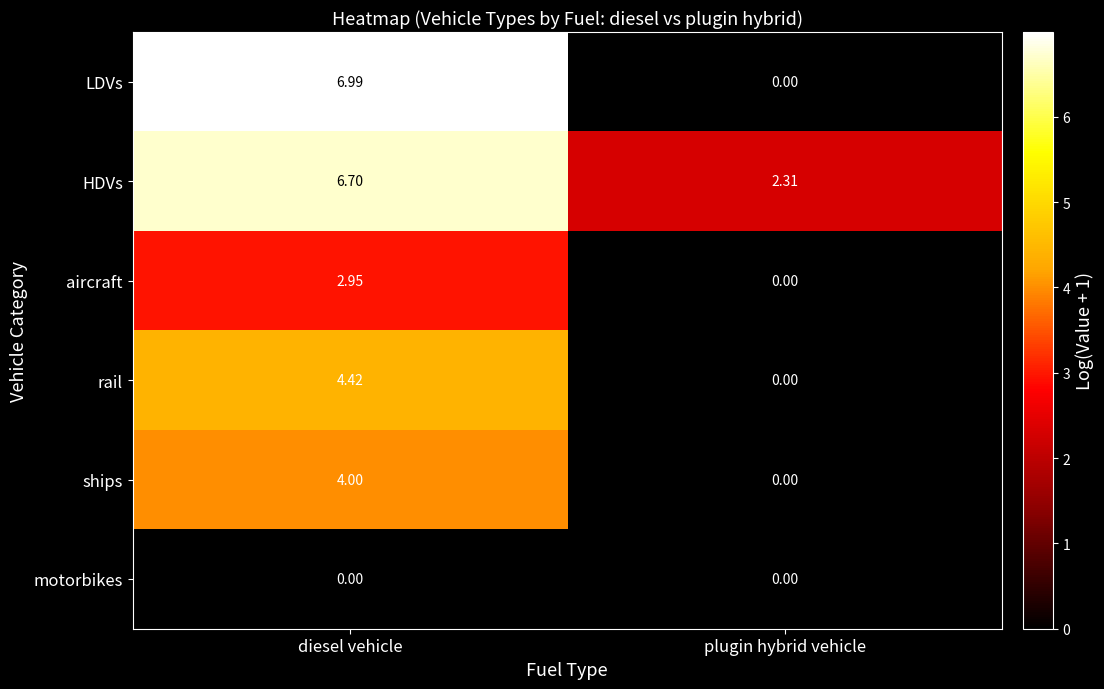

Which series has the largest total across all categories?

HDVs